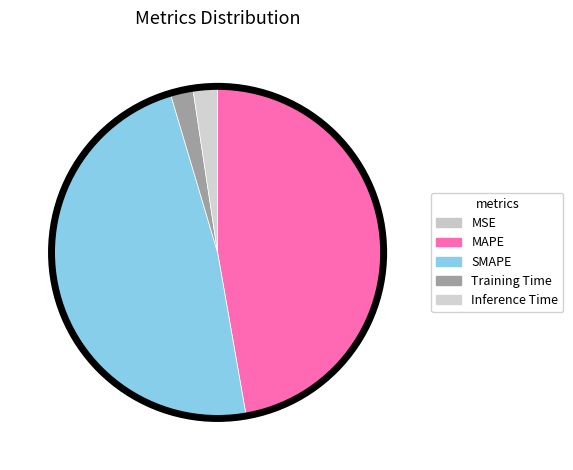

Which category has the smallest portion of the pie?

MSE